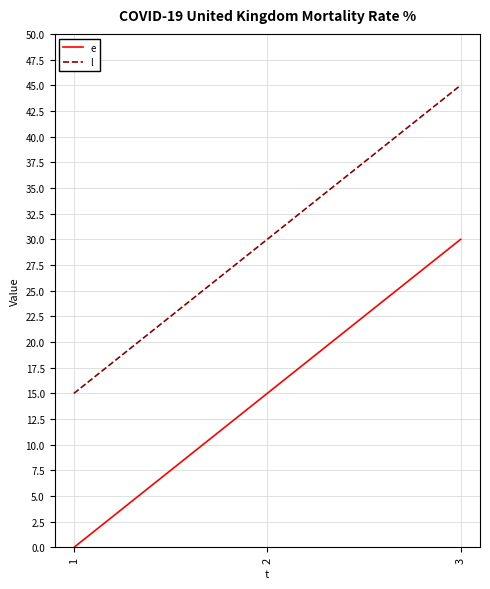

Where is l nearest to the value 30?

2